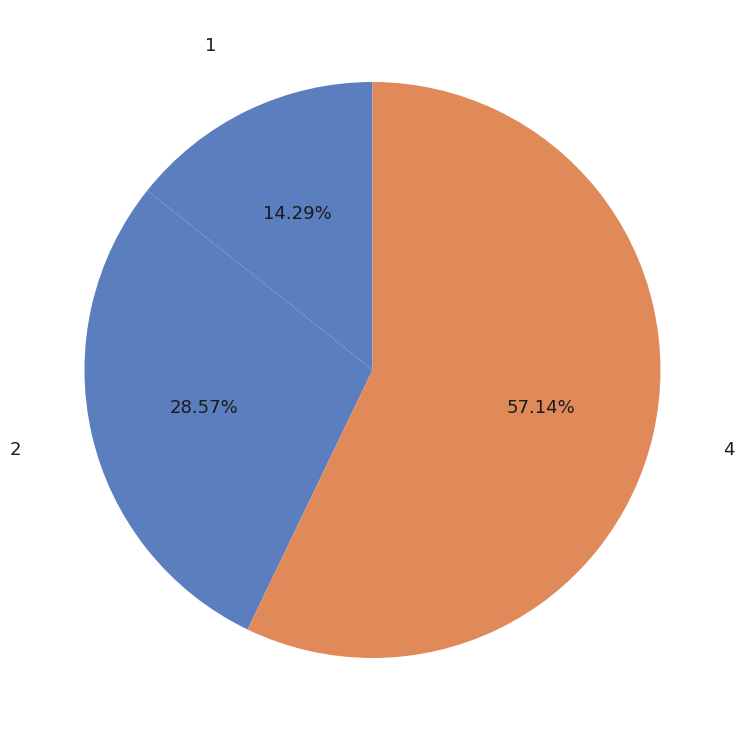

To the nearest percent, what percentage of the pie is 4?

57%